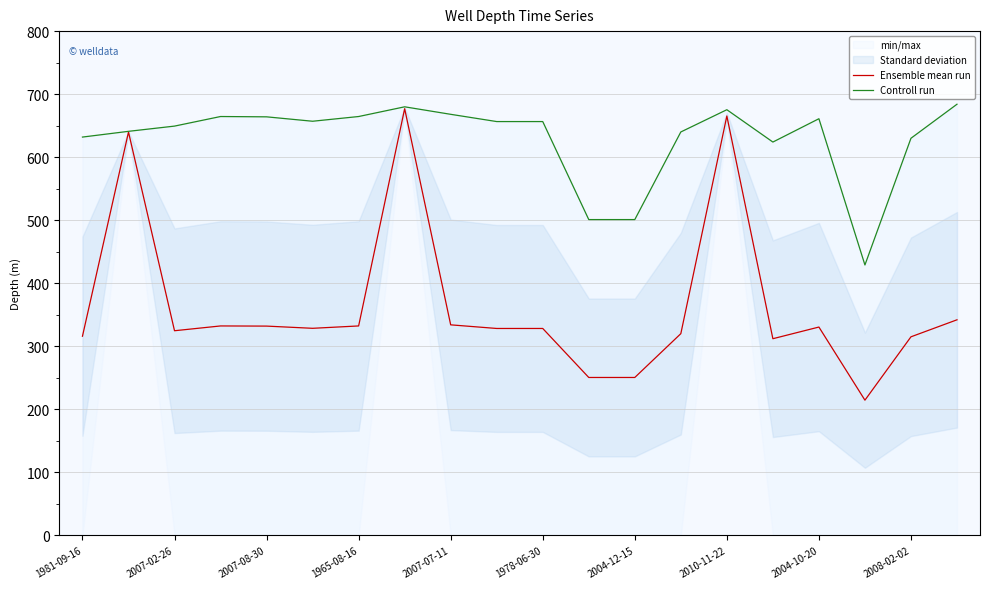

What is the highest value of the Ensemble mean run series?

676.9